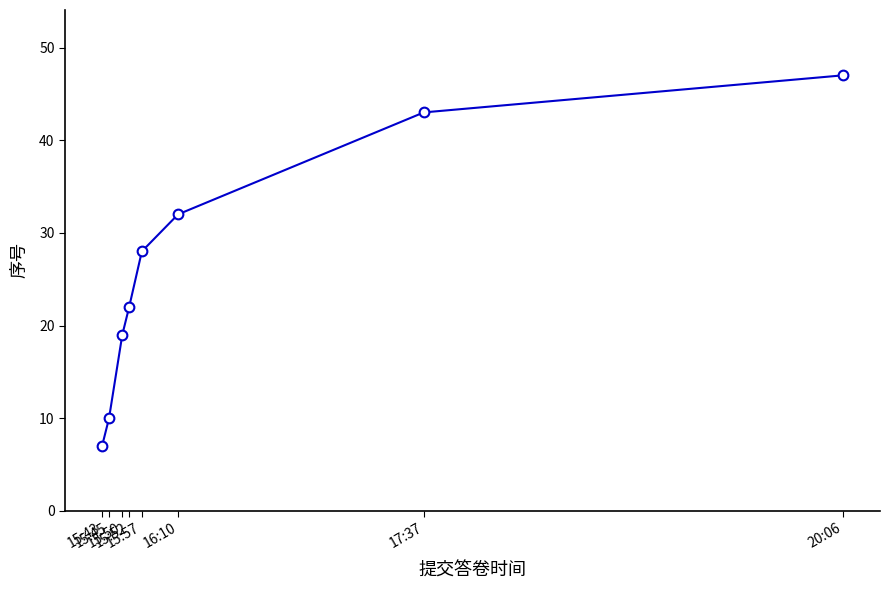

Reading left to right, what are all the values shown in this chart?

7	10	19	22	28	32	43	47